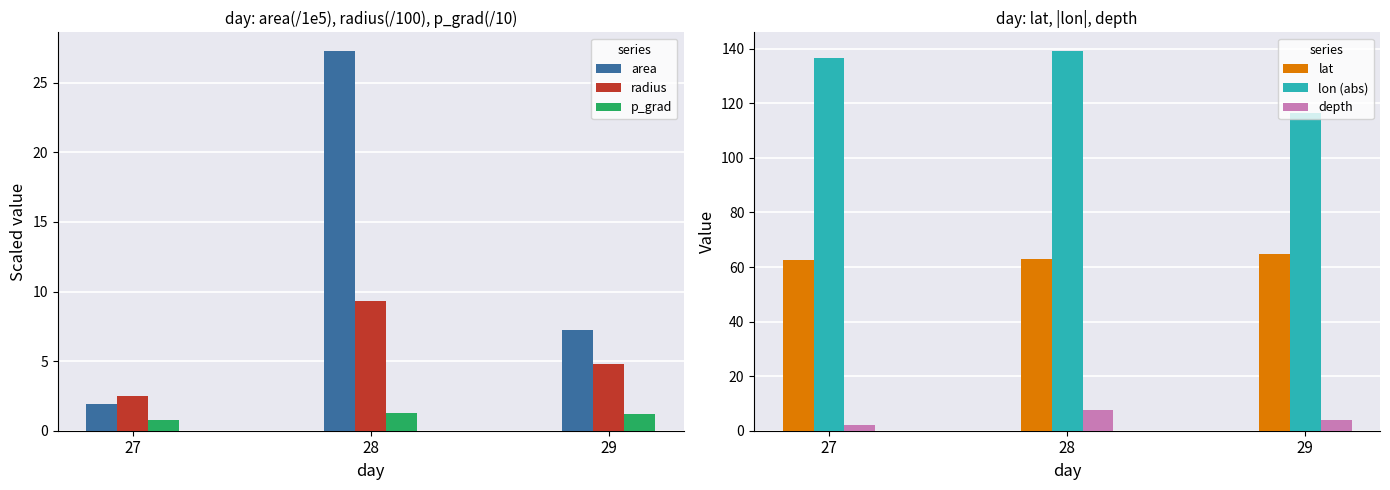

At which category is the sum across all series the highest?

28